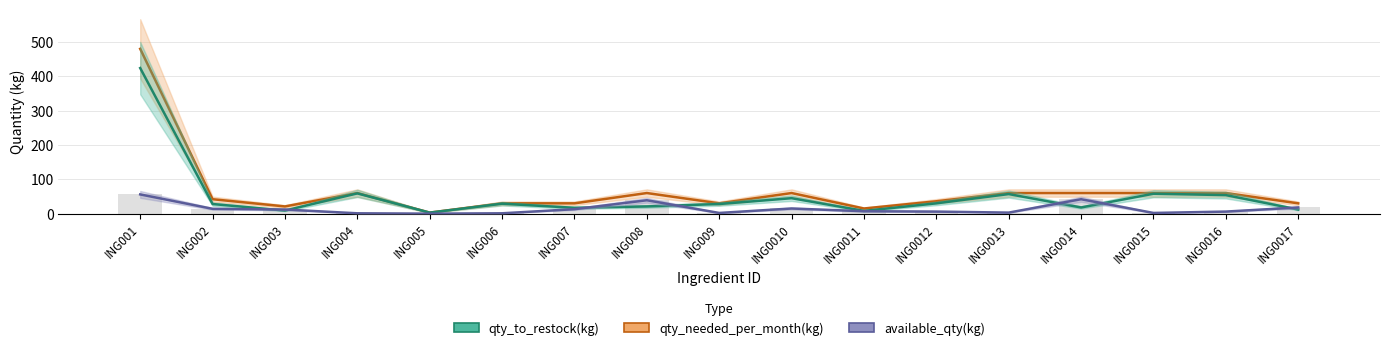

What is the difference between the maximum and minimum values in the qty_to_restock(kg) series?

421